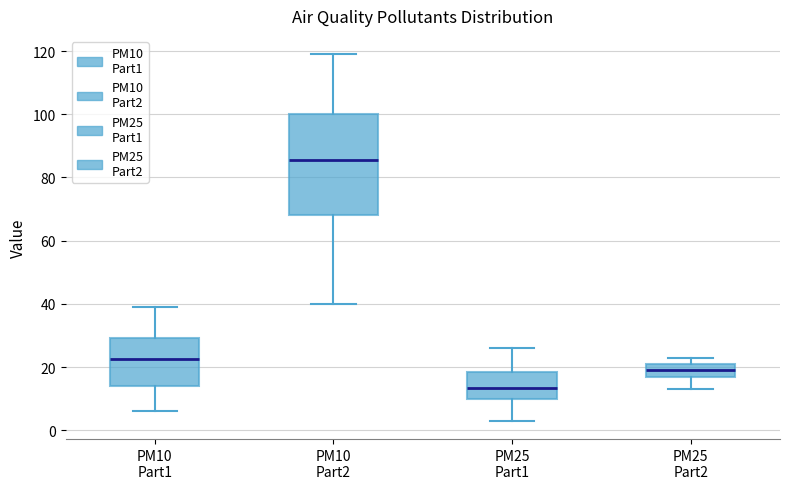

Reading left to right, read every box against the y-axis: the position of its median line, the range the box covers, and the ends of its whiskers. The values are not printed on the chart, so give them approximately, as read against the axis.

PM10 Part1: median 22, box 14 to 30, whiskers 6 to 40
PM10 Part2: median 86, box 68 to 100, whiskers 40 to 120
PM25 Part1: median 14, box 10 to 18, whiskers 4 to 26
PM25 Part2: median 20, box 16 to 22, whiskers 14 to 24